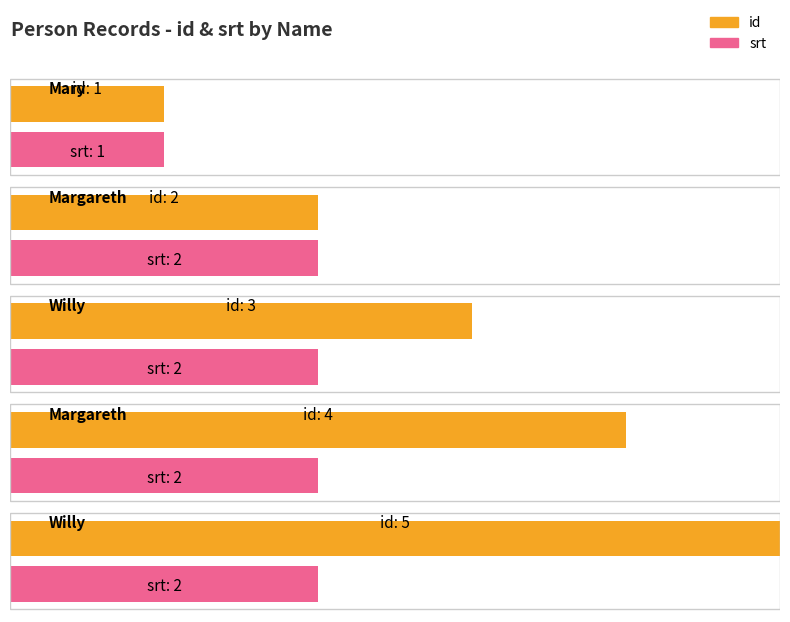

What is the difference between the second highest and minimum values in the srt series?

1